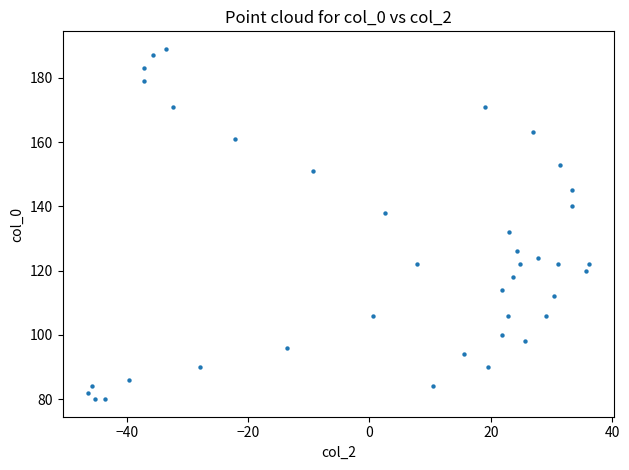

What Y value in the scatter plot is closest to 134?

132